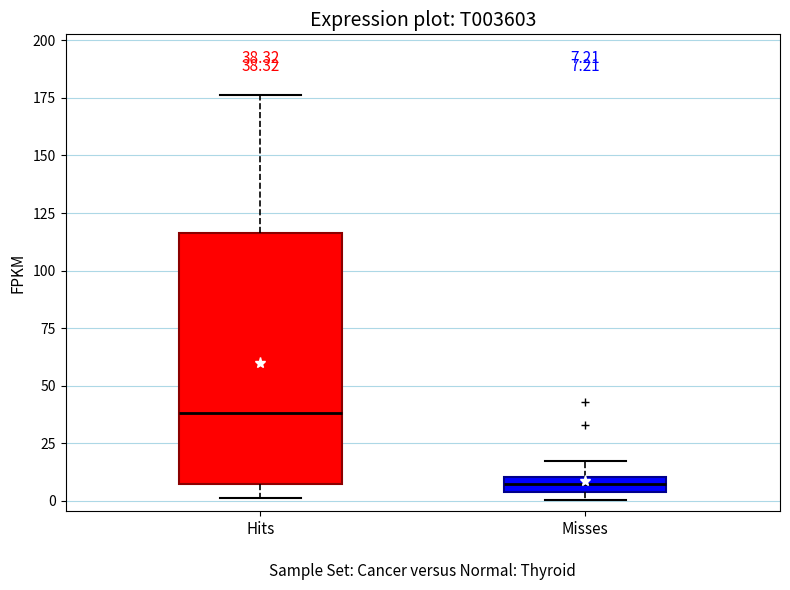

Which box has the lowest median line?

Misses